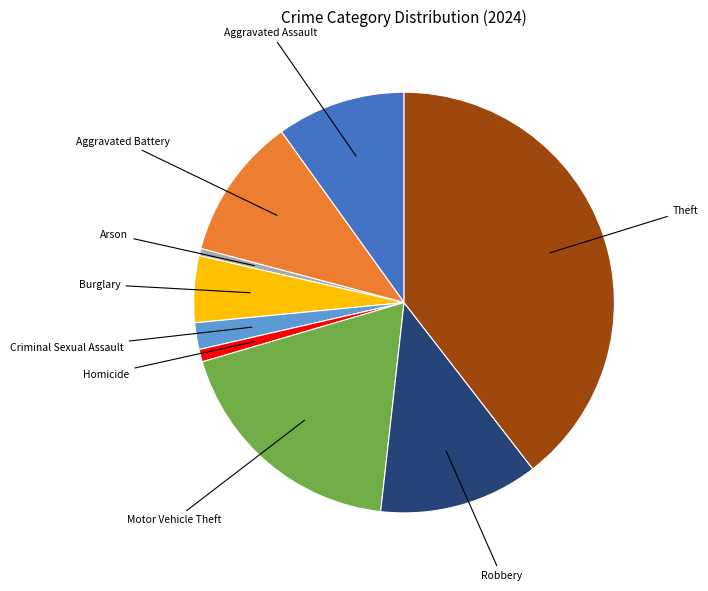

Is there any slice that represents more than half of the pie?

No